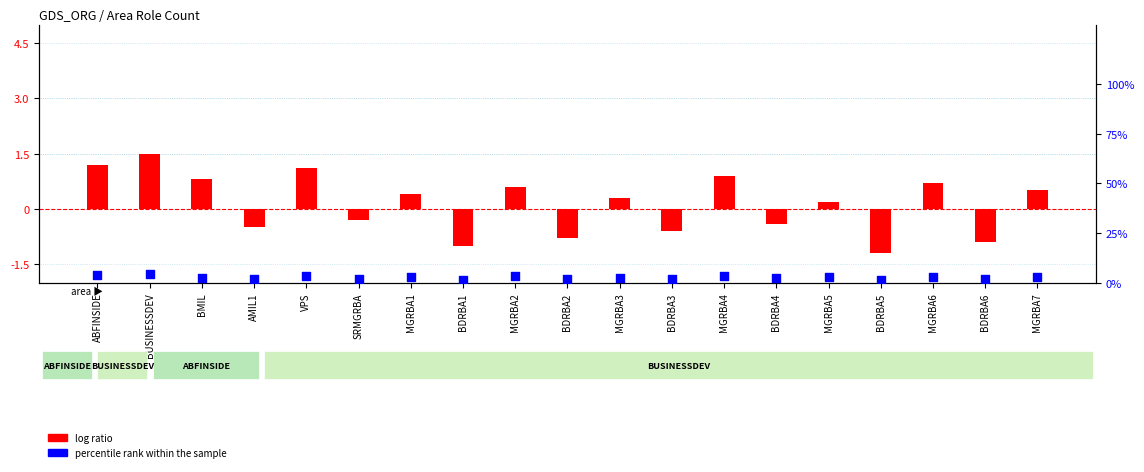

Which series has the largest total across all categories?

percentile rank within the sample